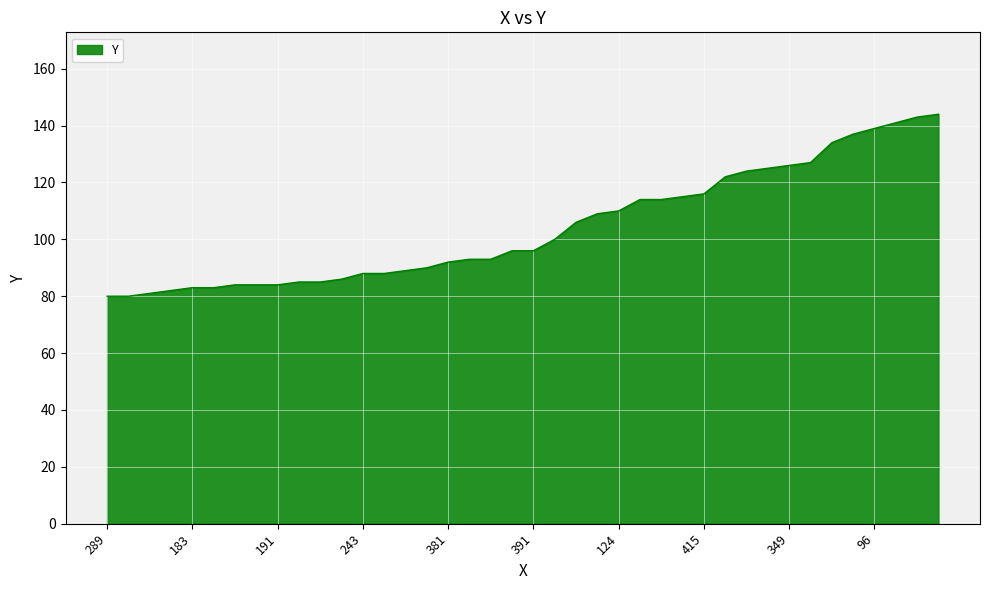

What is the difference between the maximum and minimum values?

64